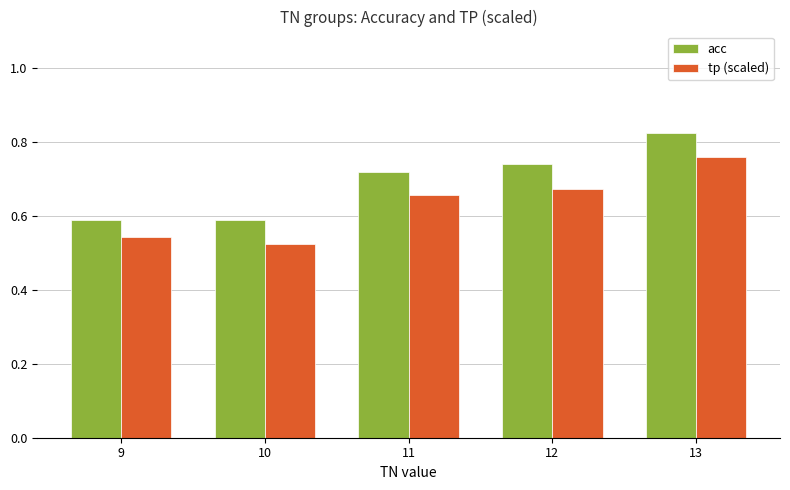

What is the sum of the acc values at 9 and 11?

1.3